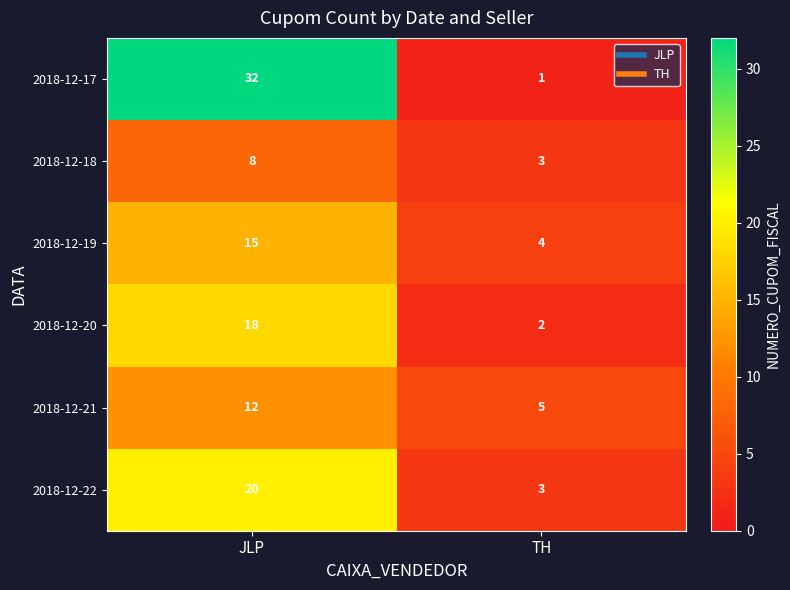

Which series has the widest spread of values?

2018-12-17